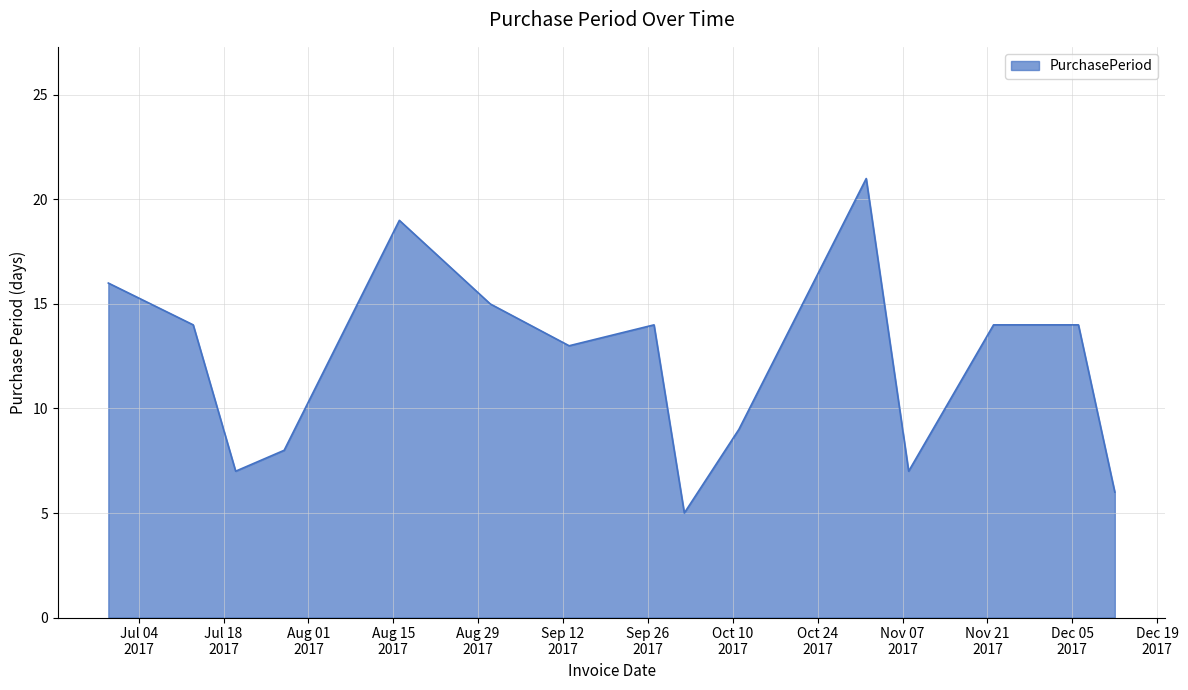

Count the number of categories in the chart.

15